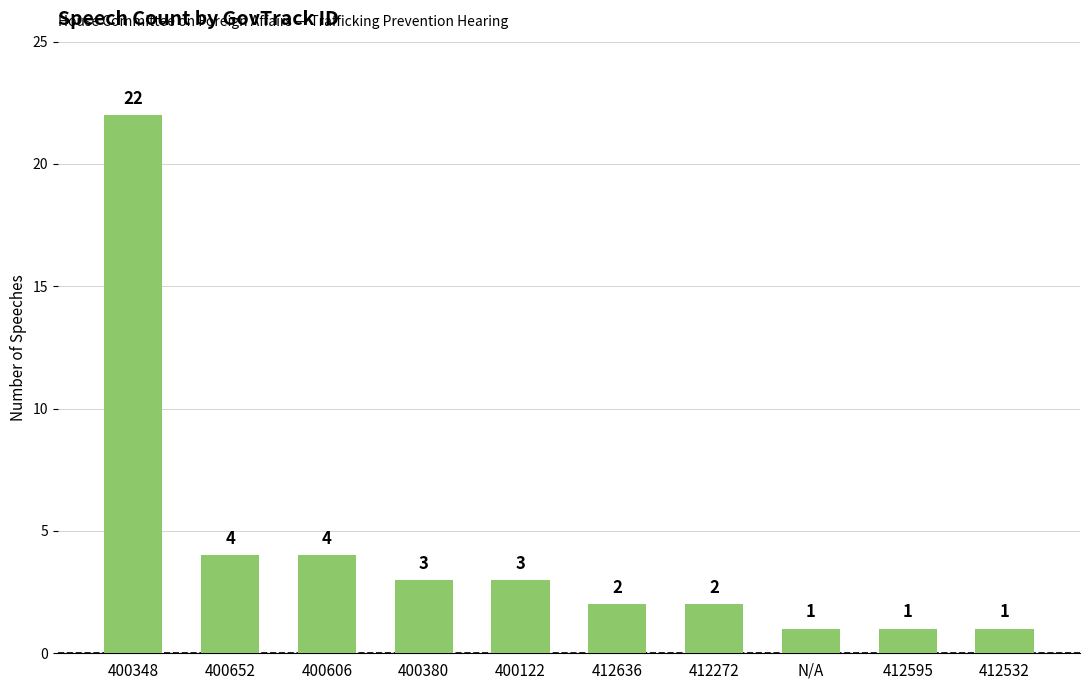

At which category does the chart reach its peak across all series?

400348